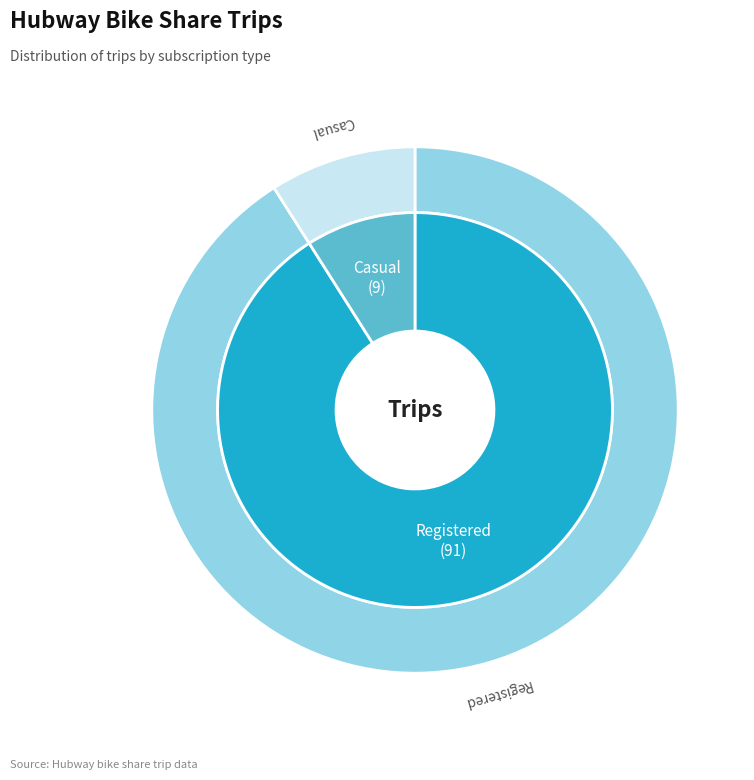

Does Casual account for over 50% of the chart?

No